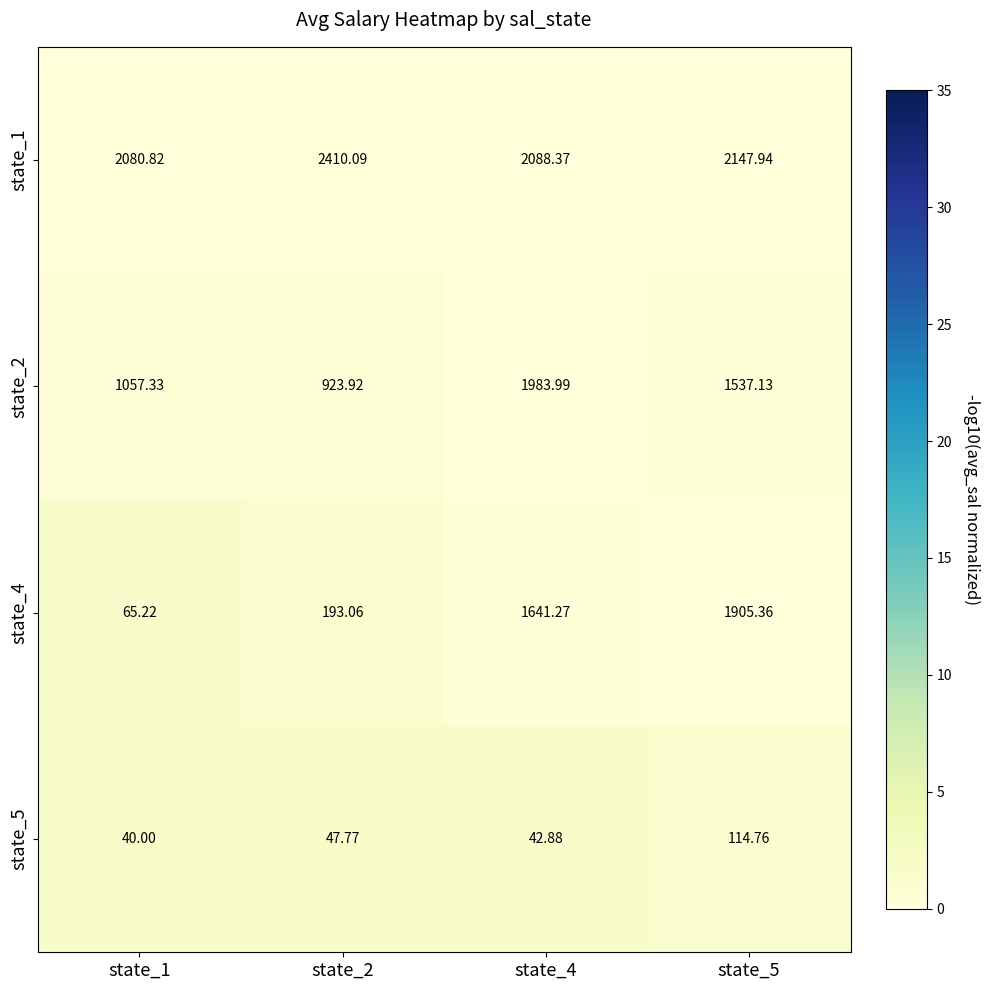

Which series has the largest range (max minus min)?

state_4